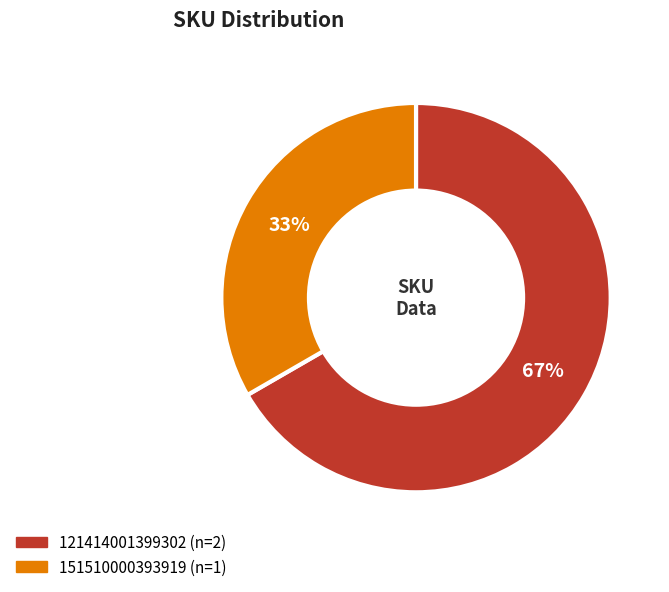

To the nearest percent, what is the combined percentage of 121414001399302 and 151510000393919?

100%